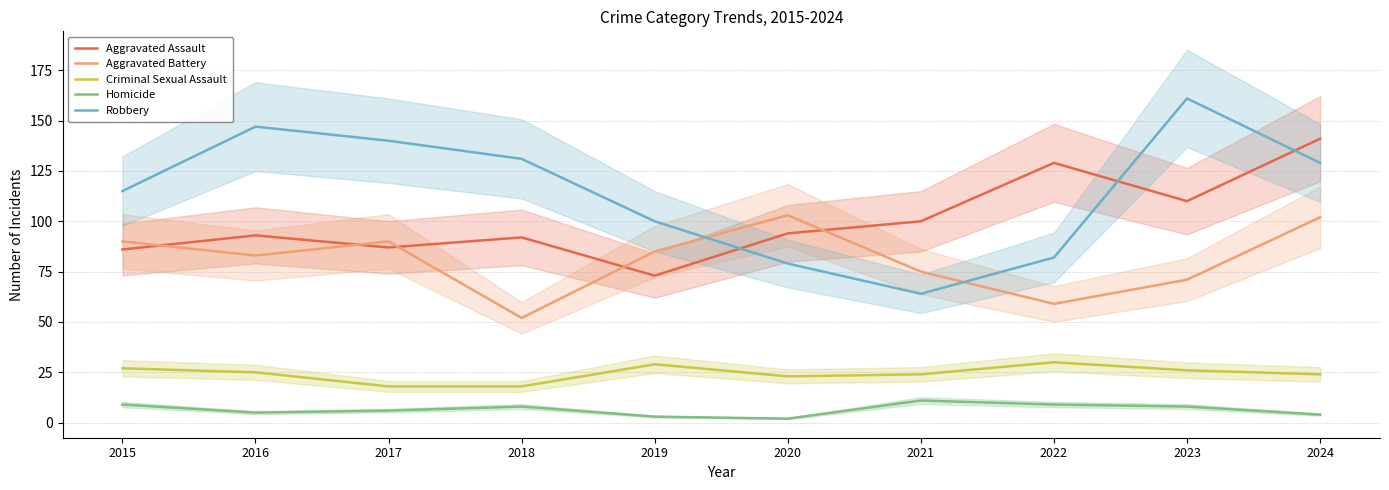

True or false: Robbery and Criminal Sexual Assault intersect in this chart.

False